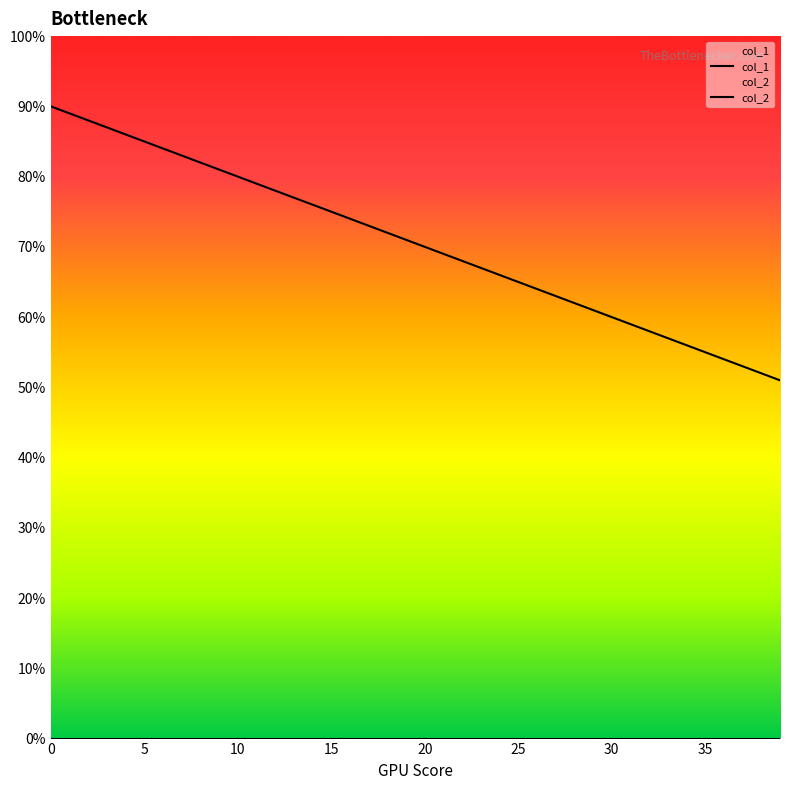

Rank the series at 15 from highest to lowest value.

col_1, col_2